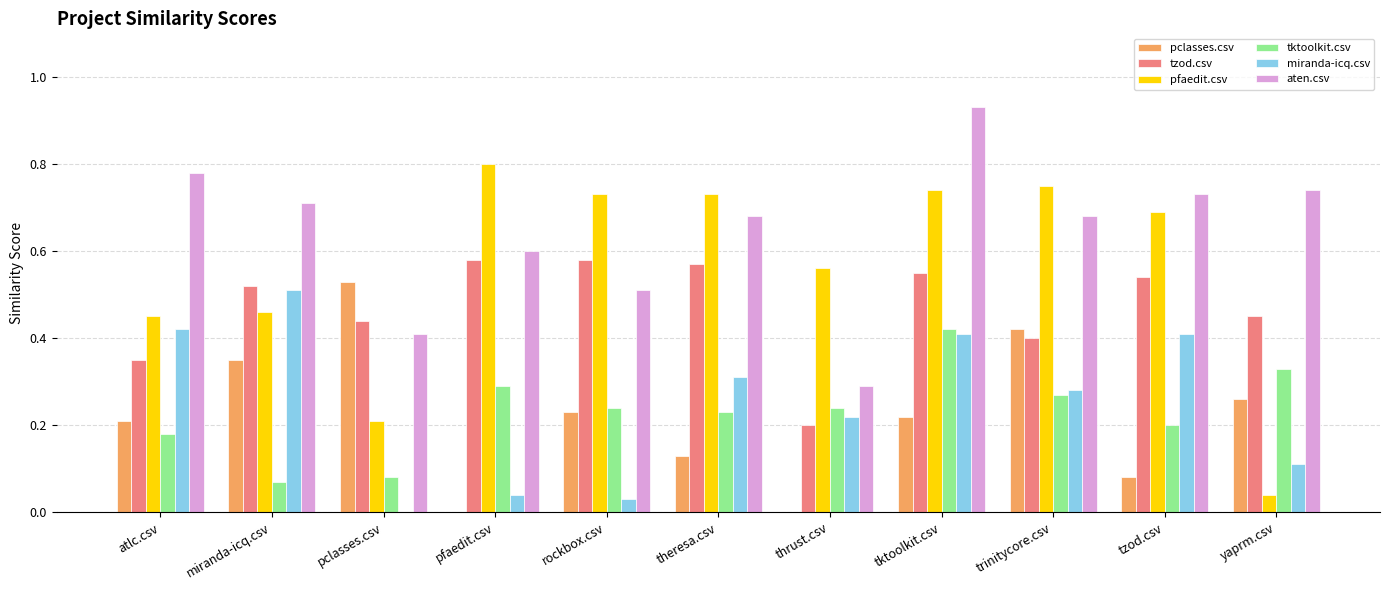

At which category is the sum across all series the highest?

tktoolkit.csv